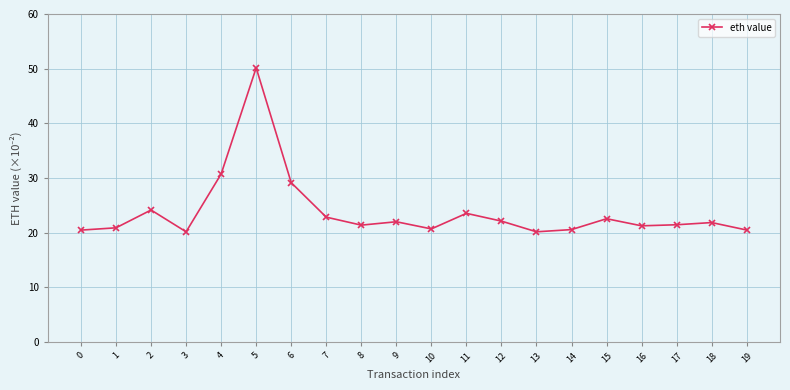

True or false: there are more than 0 points higher than both neighbors.

True